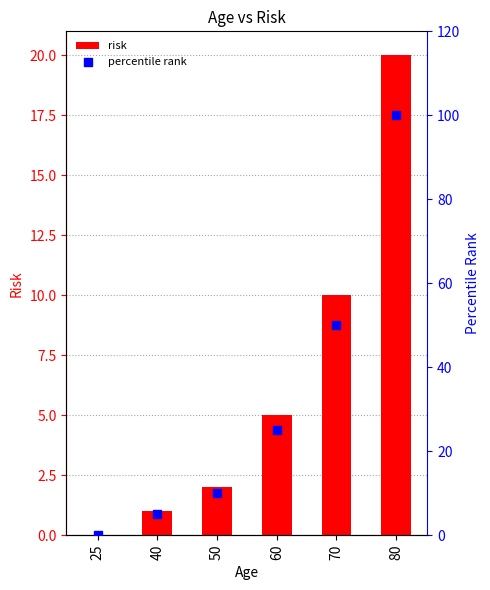

Which series contains the lowest Y value?

risk